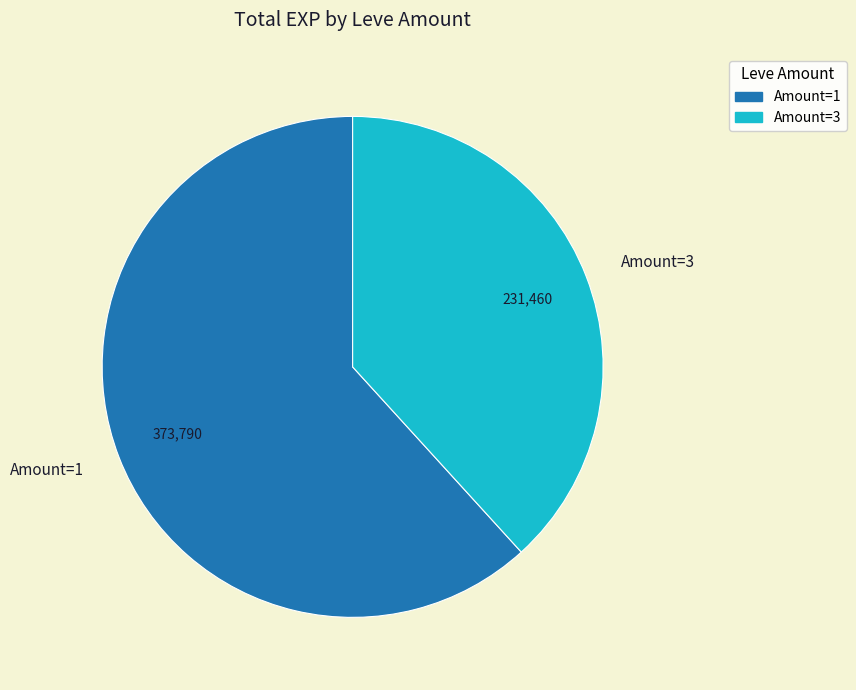

Is it true that Amount=3 is 46% of the pie?

False